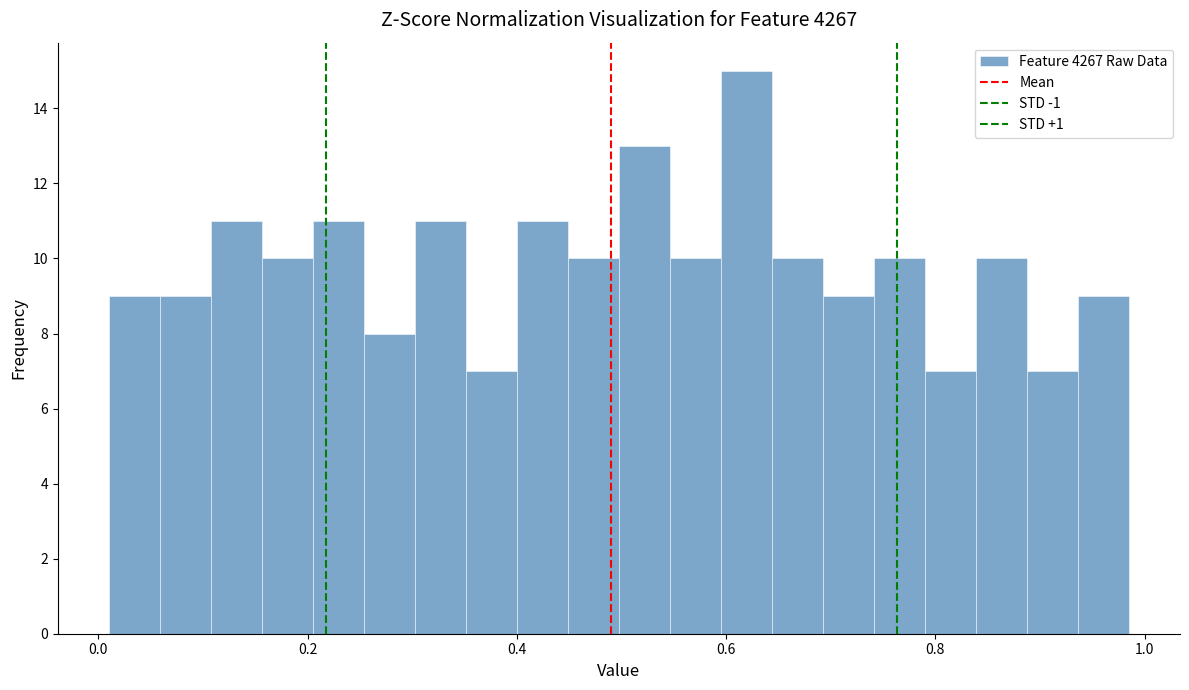

Read against the x-axis, roughly where is the centre of the tallest bar?

0.62